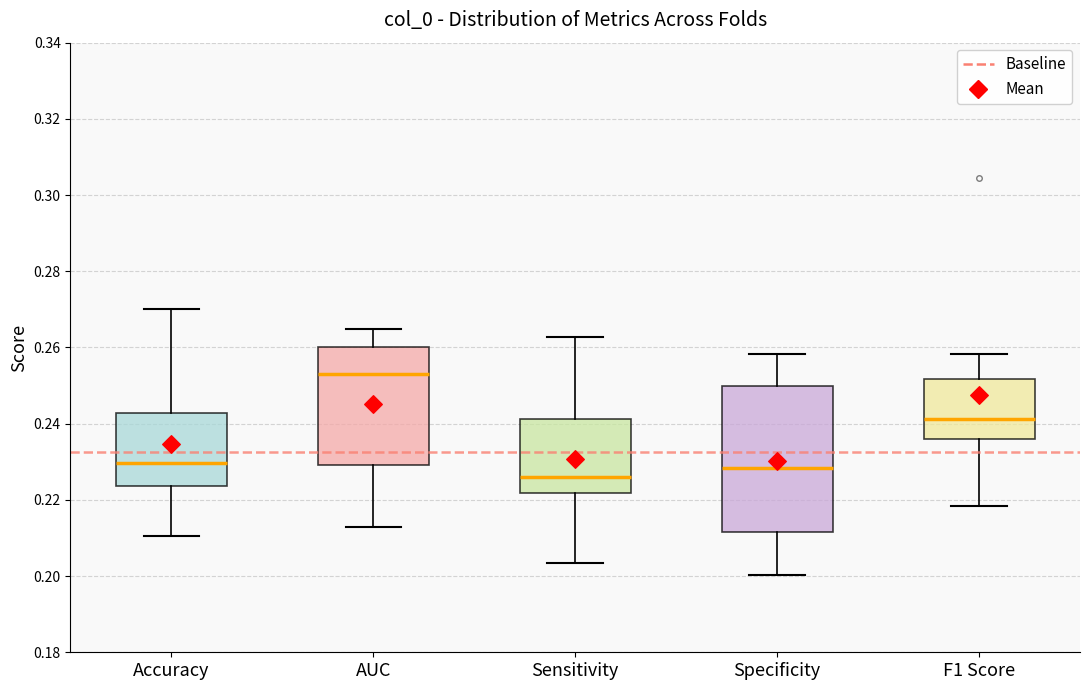

Which box's median line is the highest?

AUC